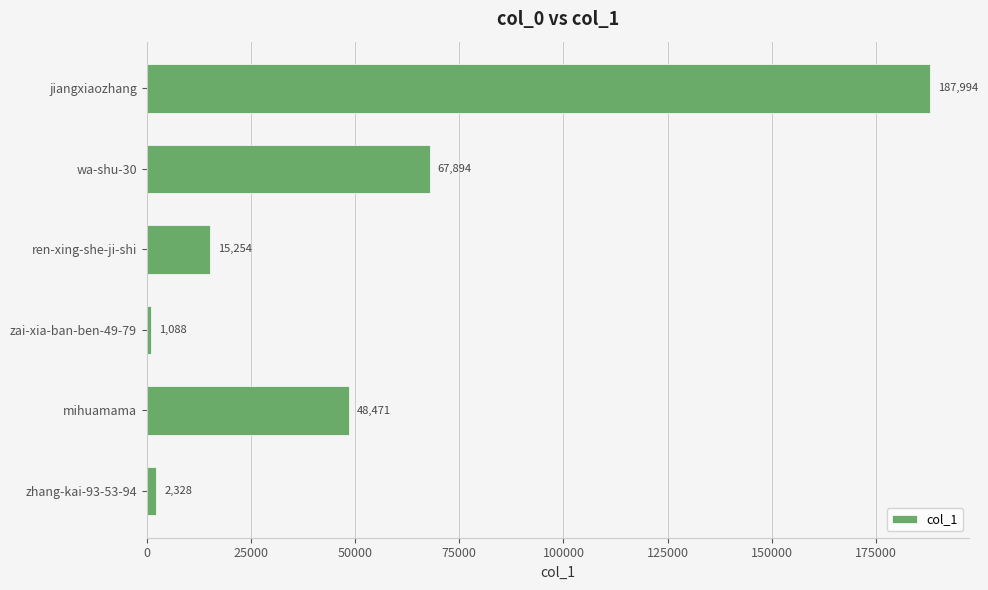

Where is the data nearest to the value 94541?

wa-shu-30